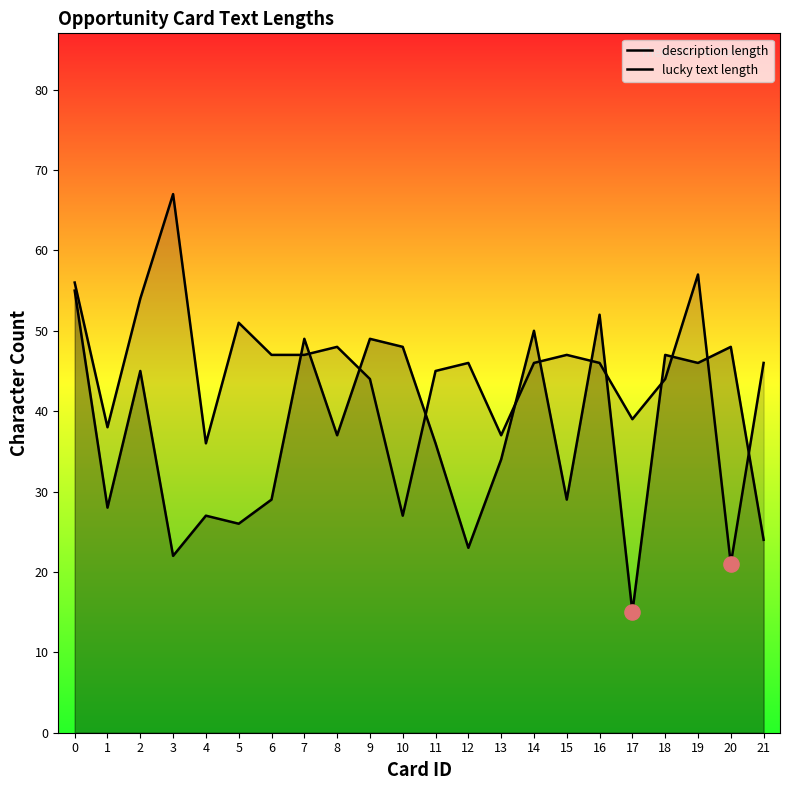

What is the total value across all series at 7?

96